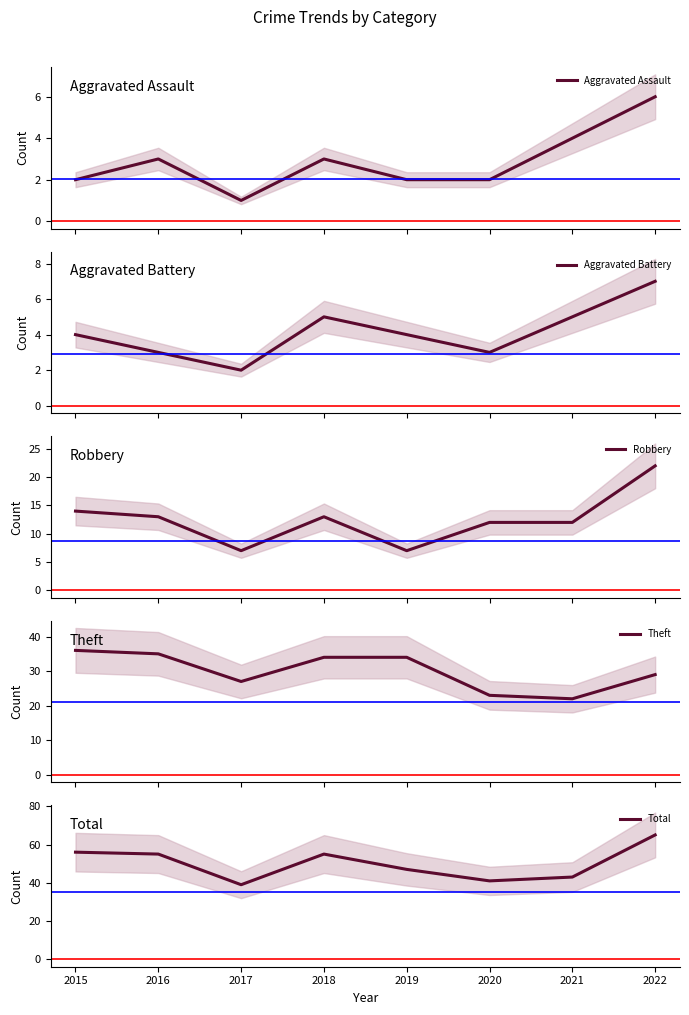

True or false: Aggravated Assault has more than 0 points higher than both neighbors.

True